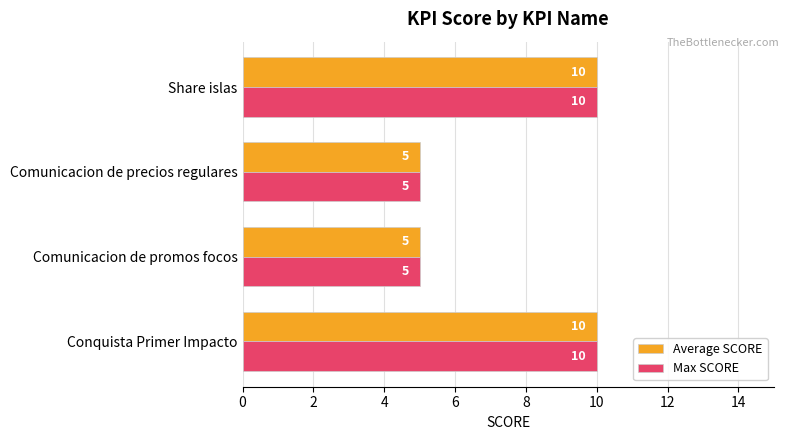

What is the highest value of the Max SCORE series?

10